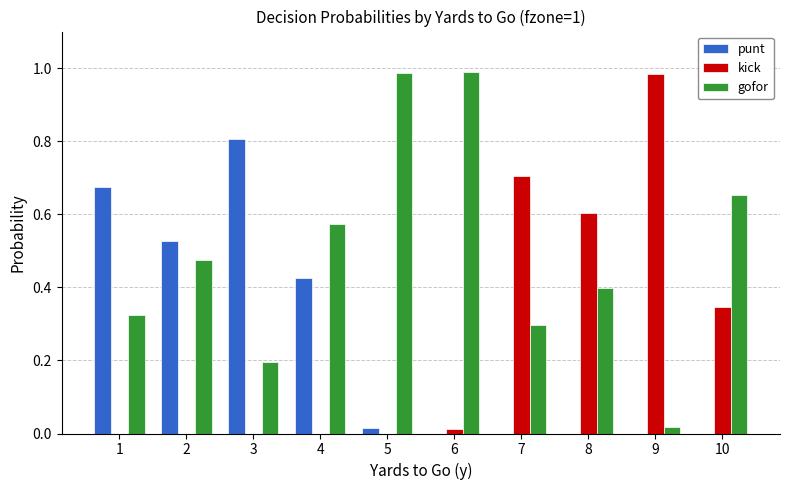

How many groups of bars are there?

10